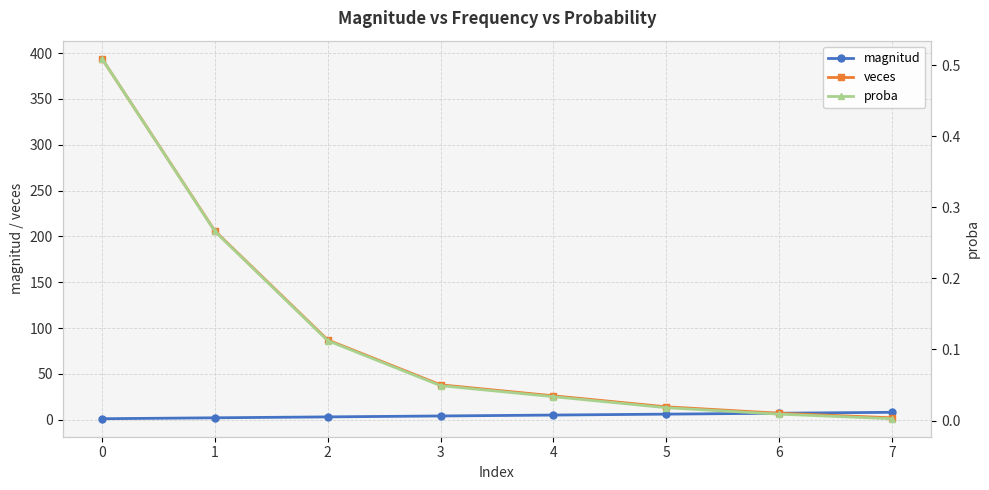

Reading left to right, extract all data points from this chart.

magnitud: 1.0	2.0	3.0	4.0	5.0	6.0	7.0	8.0
veces: 394.0	206.0	87.0	38.0	26.0	14.0	7.0	2.0
proba: 0.5	0.3	0.1	0.0	0.0	0.0	0.0	0.0